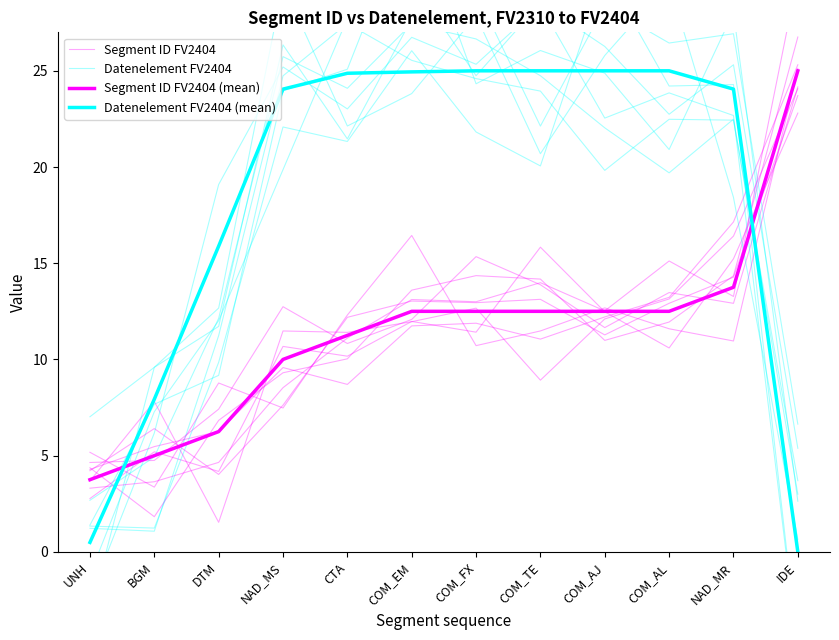

Where do Datenelement FV2404 (mean) and Segment ID FV2404 (mean) first cross each other?

UNH and BGM